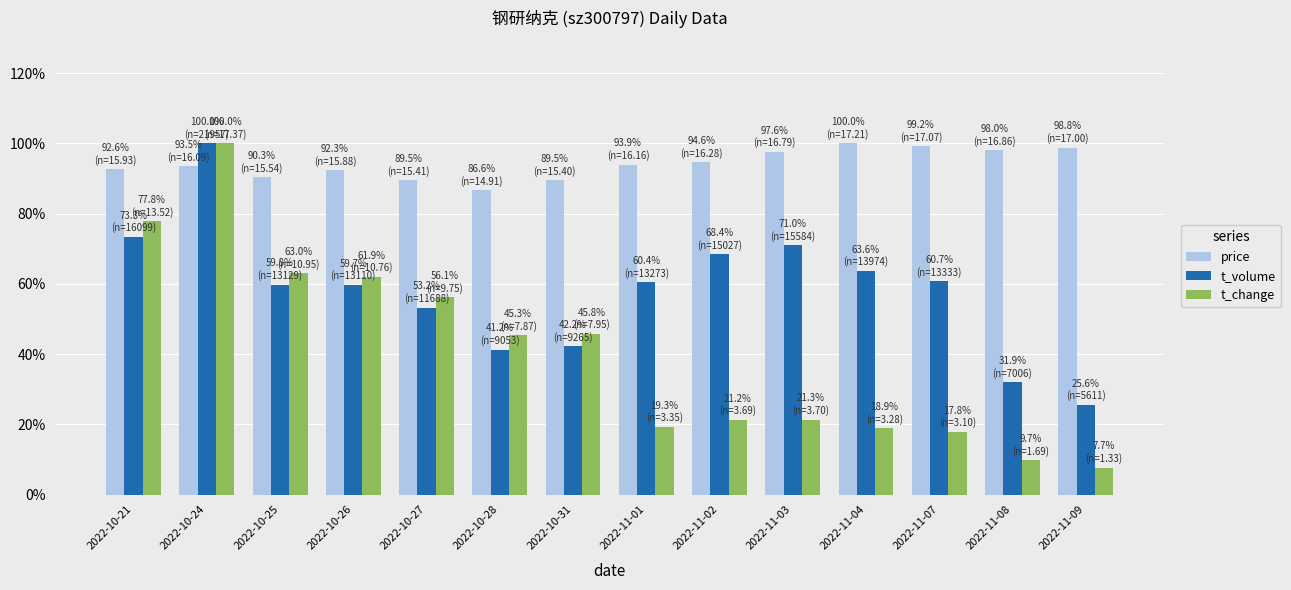

Reading left to right, transcribe all the data shown in this chart.

price: 2022-10-21=0.9	2022-10-24=0.9	2022-10-25=0.9	2022-10-26=0.9	2022-10-27=0.9	2022-10-28=0.9	2022-10-31=0.9	2022-11-01=0.9	2022-11-02=0.9	2022-11-03=1.0	2022-11-04=1.0	2022-11-07=1.0	2022-11-08=1.0	2022-11-09=1.0
t_volume: 2022-10-21=0.7	2022-10-24=1.0	2022-10-25=0.6	2022-10-26=0.6	2022-10-27=0.5	2022-10-28=0.4	2022-10-31=0.4	2022-11-01=0.6	2022-11-02=0.7	2022-11-03=0.7	2022-11-04=0.6	2022-11-07=0.6	2022-11-08=0.3	2022-11-09=0.3
t_change: 2022-10-21=0.8	2022-10-24=1.0	2022-10-25=0.6	2022-10-26=0.6	2022-10-27=0.6	2022-10-28=0.5	2022-10-31=0.5	2022-11-01=0.2	2022-11-02=0.2	2022-11-03=0.2	2022-11-04=0.2	2022-11-07=0.2	2022-11-08=0.1	2022-11-09=0.1